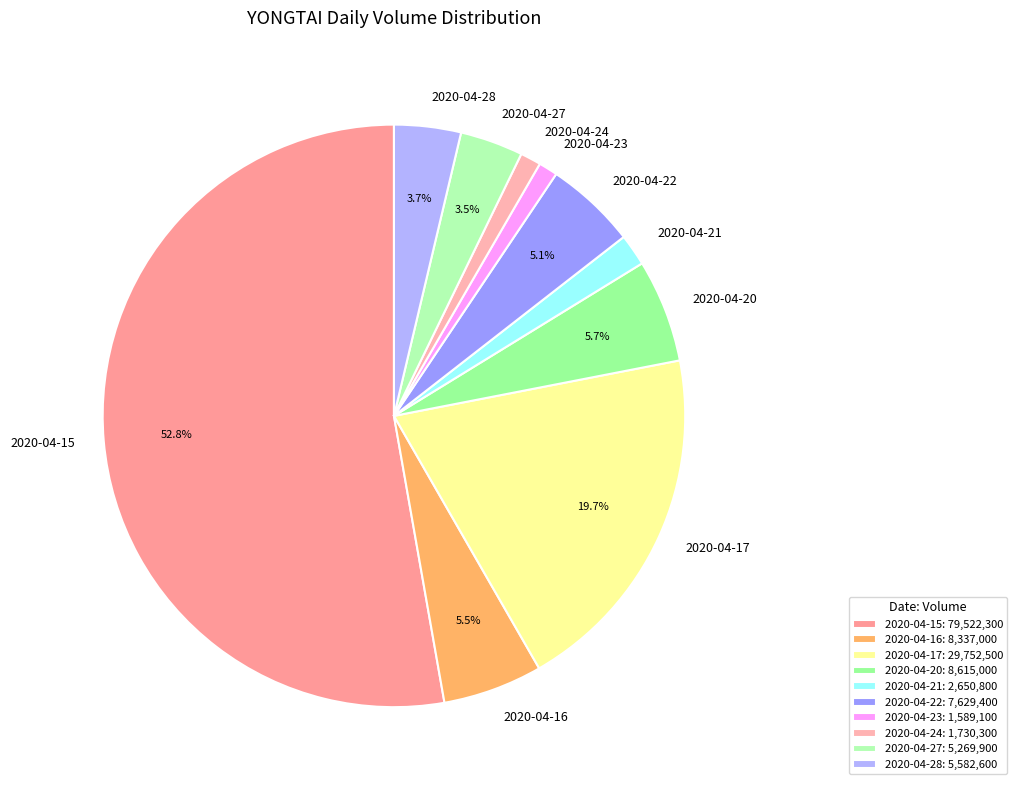

What portion of the pie excludes 2020-04-28?

96.3%